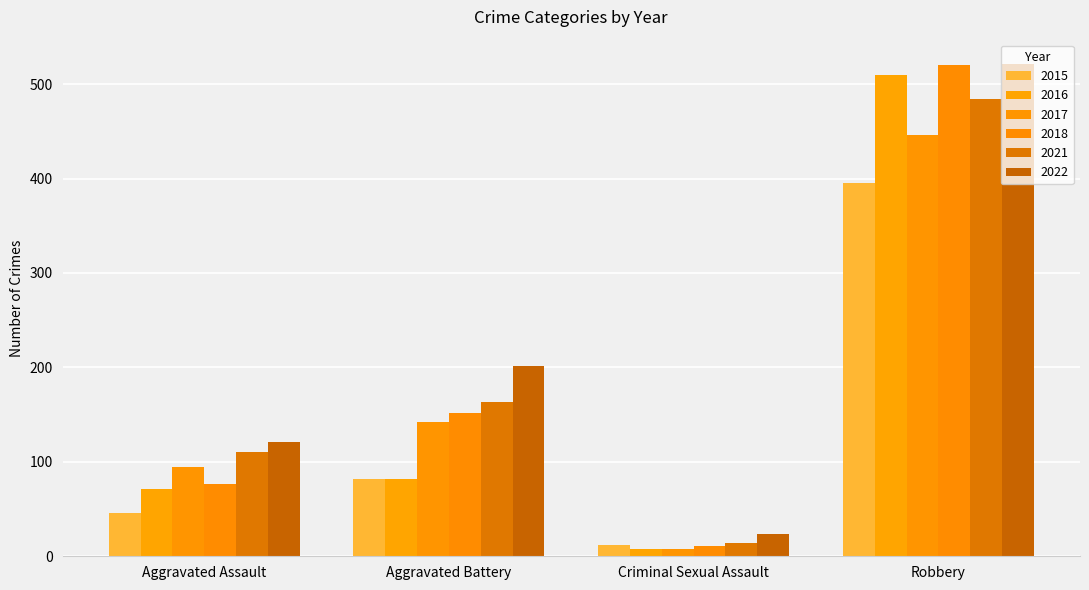

Reading left to right, list all the values displayed in this chart.

2015: Aggravated Assault=46	Aggravated Battery=82	Criminal Sexual Assault=12	Robbery=395
2016: Aggravated Assault=71	Aggravated Battery=82	Criminal Sexual Assault=8	Robbery=510
2017: Aggravated Assault=95	Aggravated Battery=142	Criminal Sexual Assault=8	Robbery=446
2018: Aggravated Assault=77	Aggravated Battery=152	Criminal Sexual Assault=11	Robbery=520
2021: Aggravated Assault=110	Aggravated Battery=163	Criminal Sexual Assault=14	Robbery=484
2022: Aggravated Assault=121	Aggravated Battery=202	Criminal Sexual Assault=24	Robbery=521